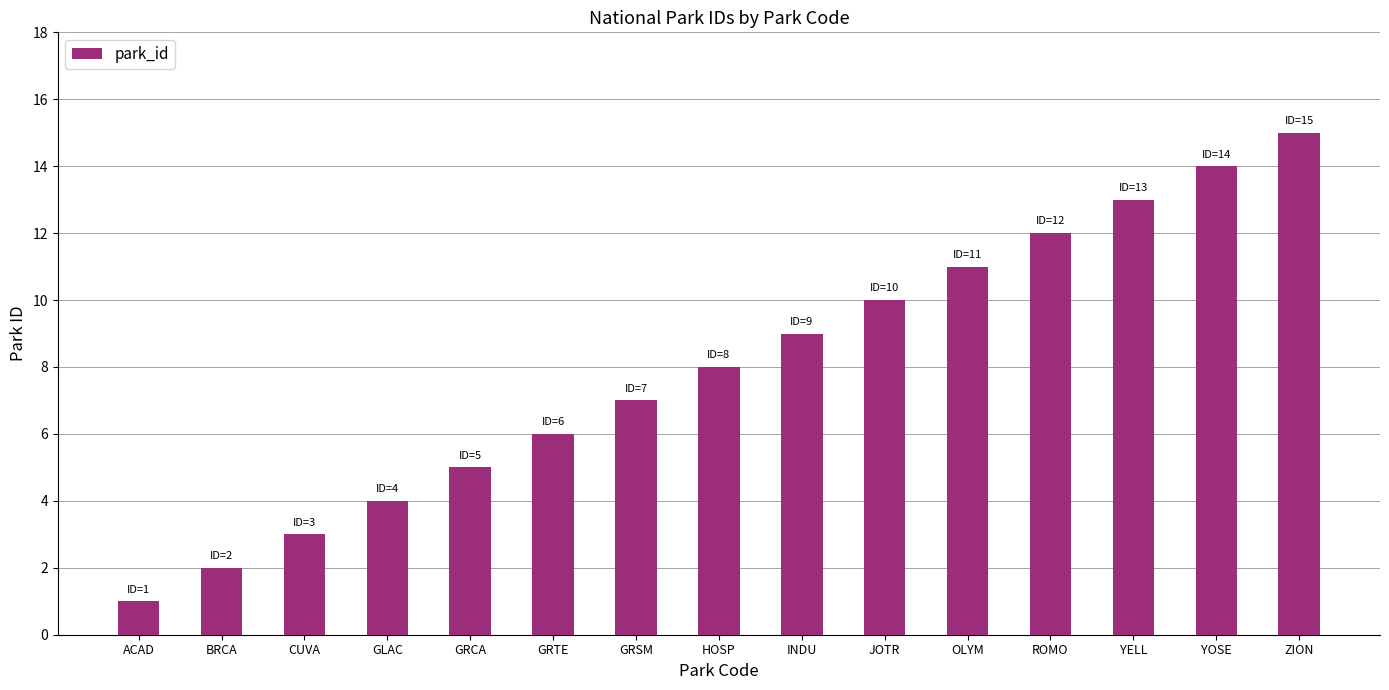

Reading left to right, list all the values displayed in this chart.

1	2	3	4	5	6	7	8	9	10	11	12	13	14	15